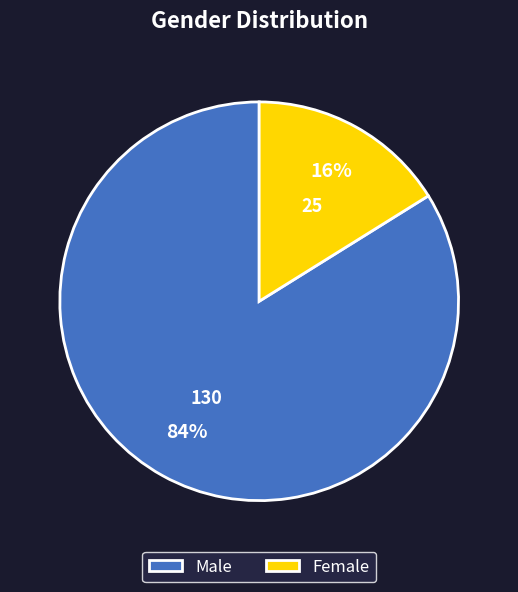

Combined, do Male and Female account for over 50%?

Yes